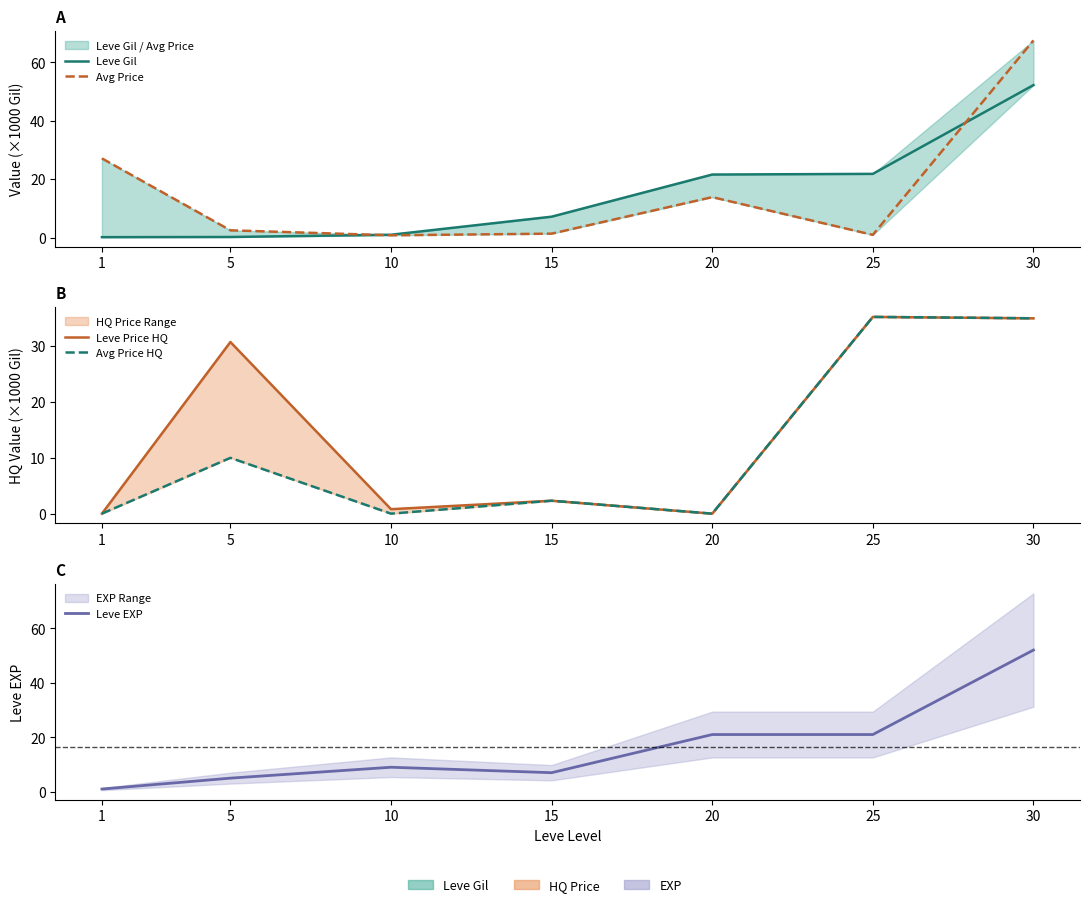

What is the total value across all series at 15?

20.2